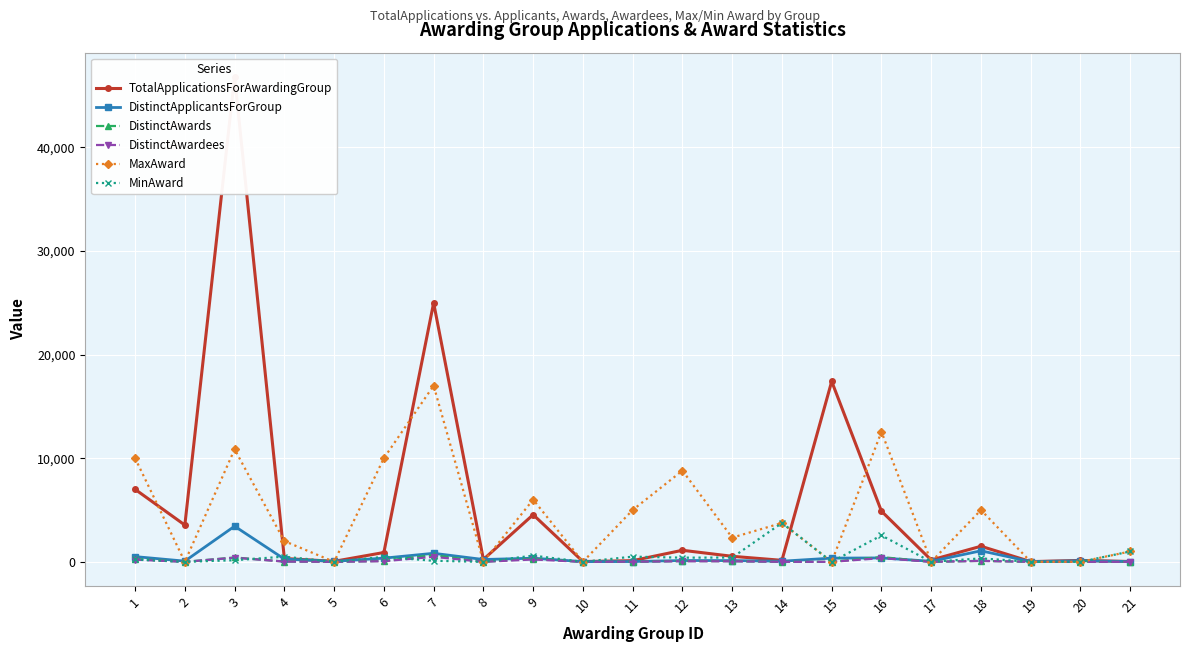

How many times do DistinctAwardees and MinAward cross each other?

2